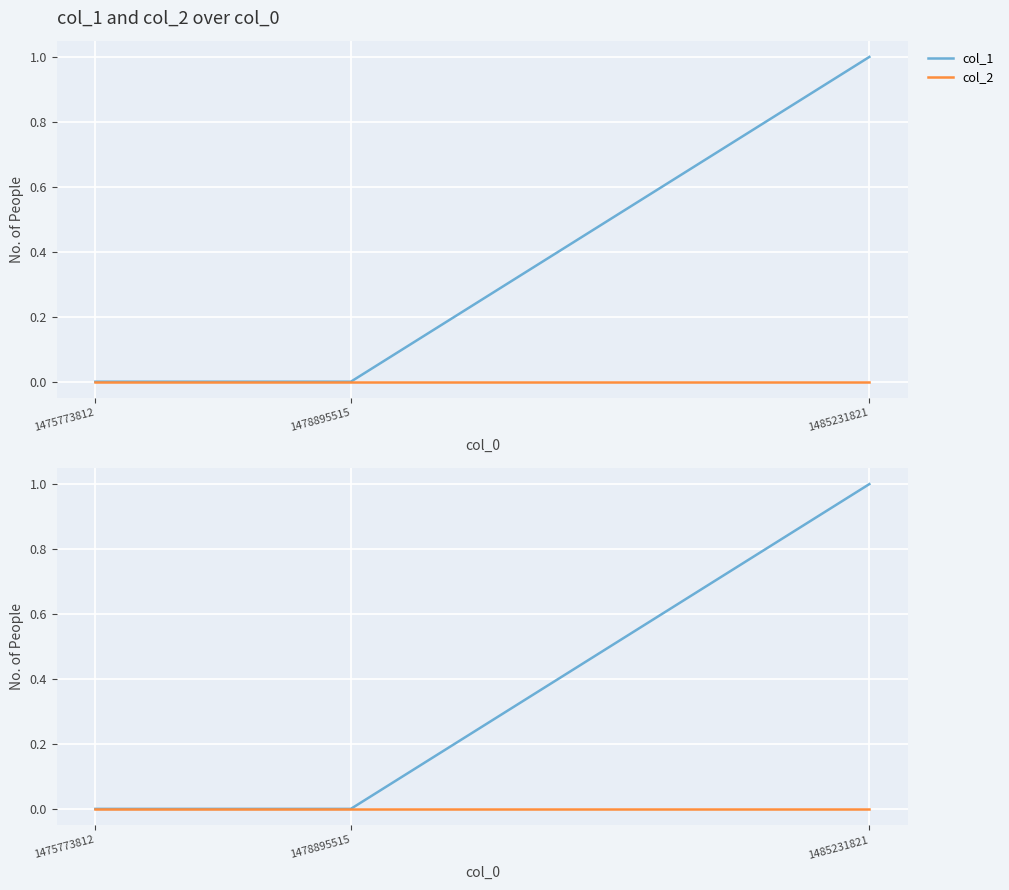

Which series has the largest total across all categories?

col_1